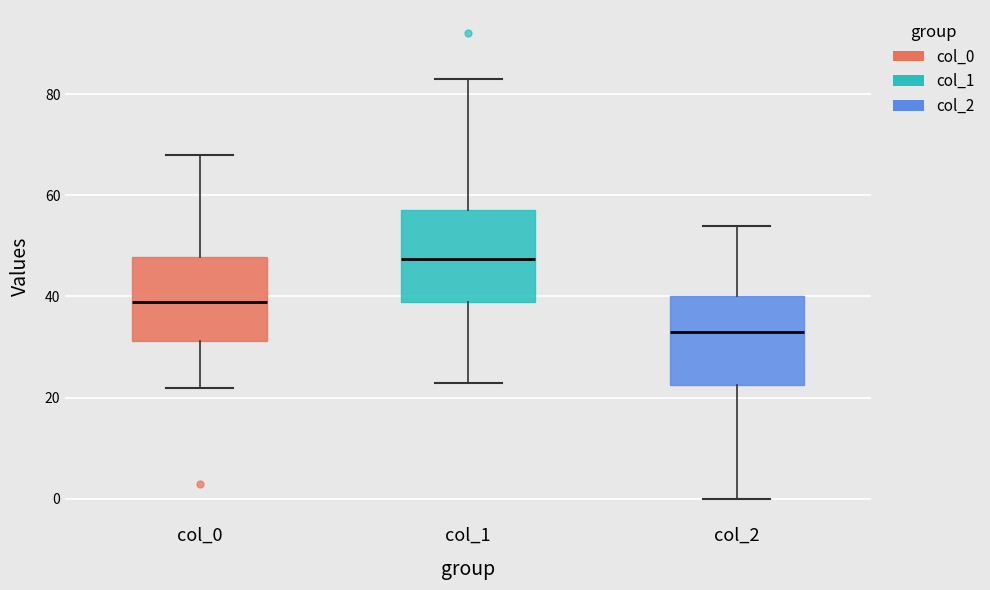

Where is the upper edge of the box for col_1 on the y-axis? The values are not printed on the chart, so give them approximately, as read against the axis.

58